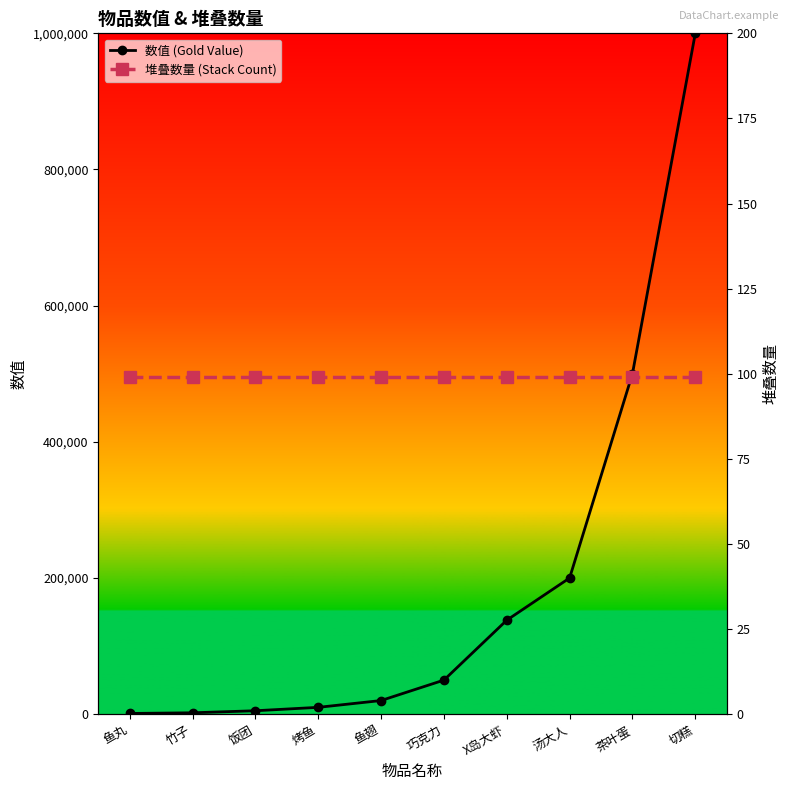

True or false: 数值 (Gold Value) and 堆叠数量 (Stack Count) intersect in this chart.

False